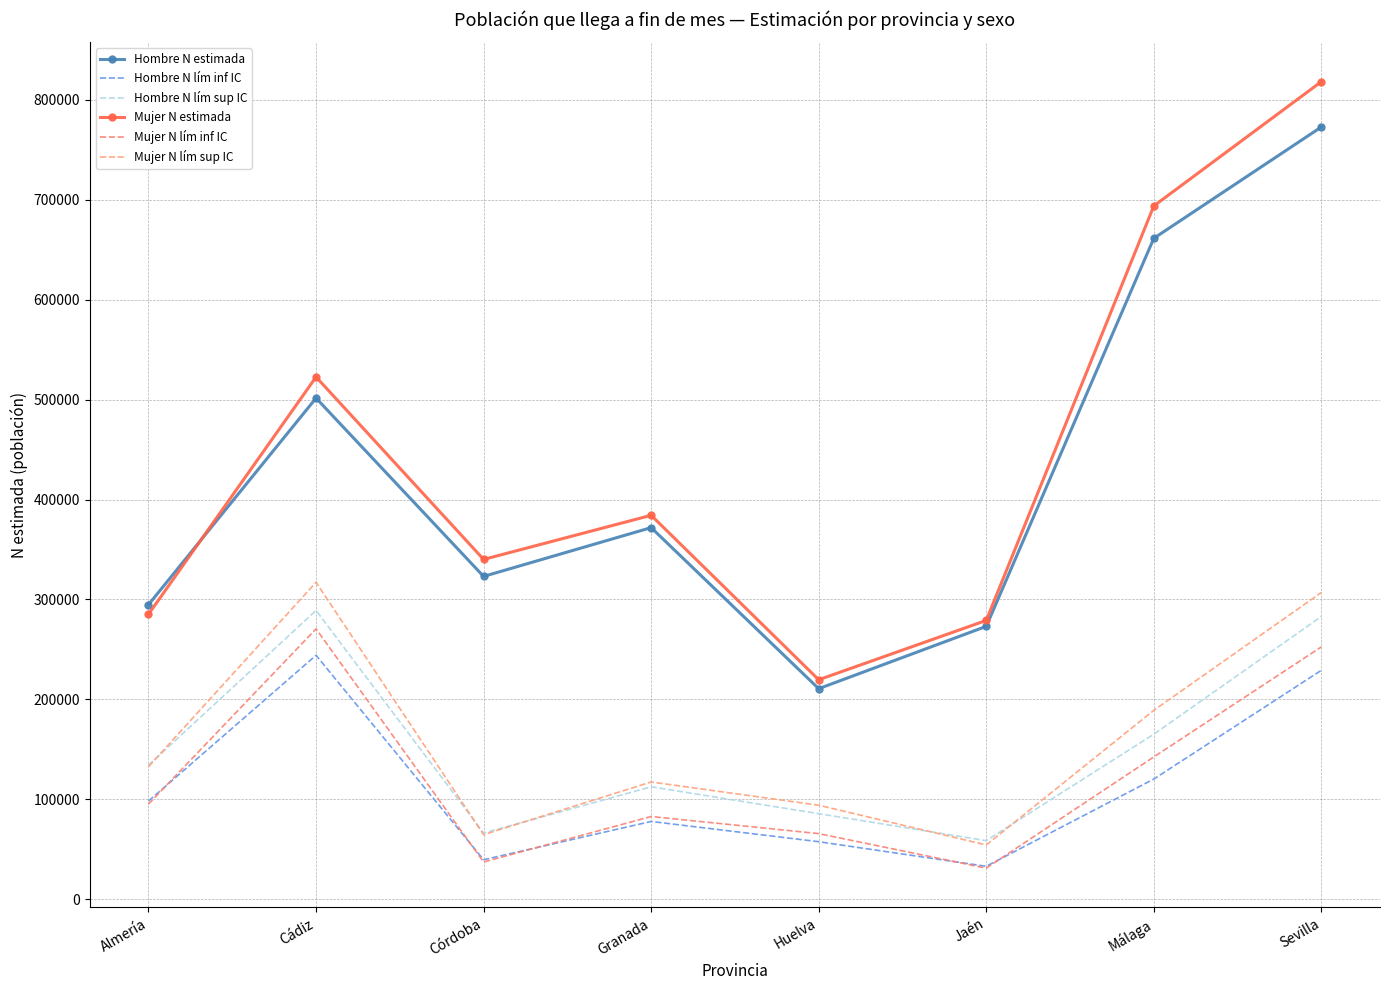

True or false: Hombre N lím sup IC and Mujer N lím inf IC intersect in this chart.

False